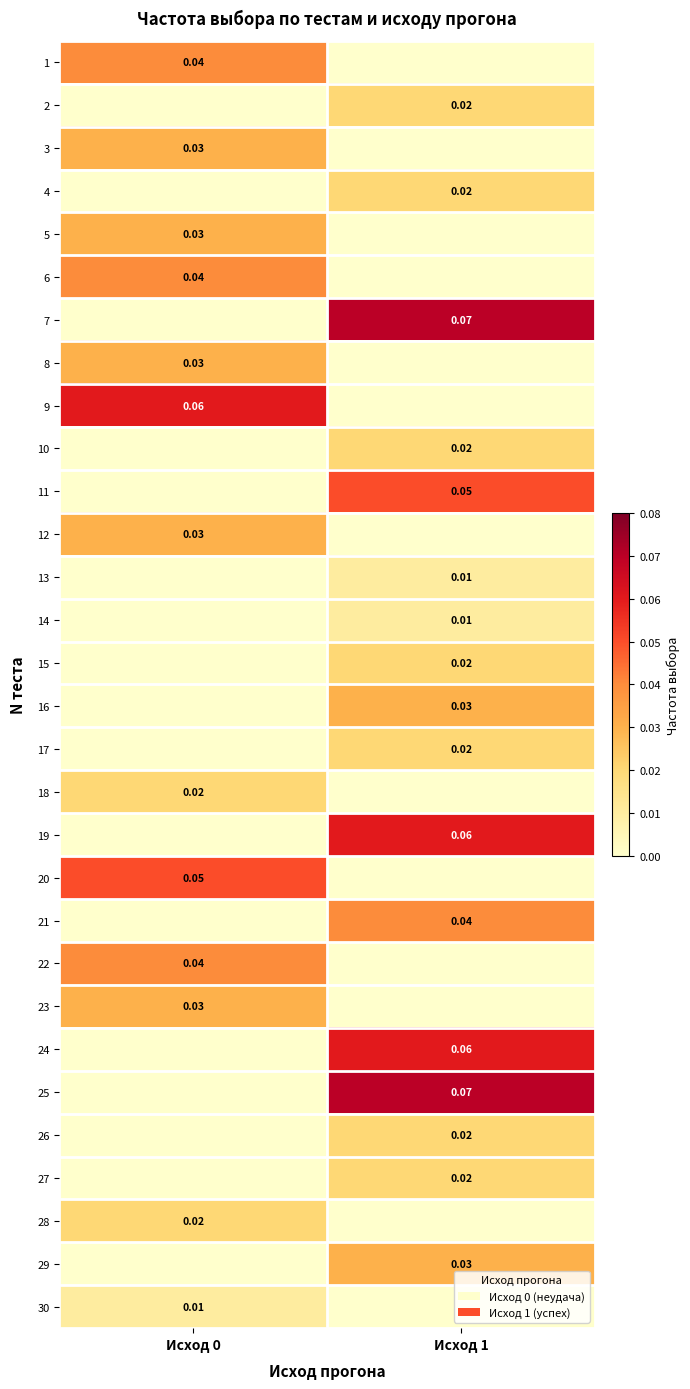

Is the value of 24 at Исход 1 greater than the value of 6 at Исход 0?

Yes